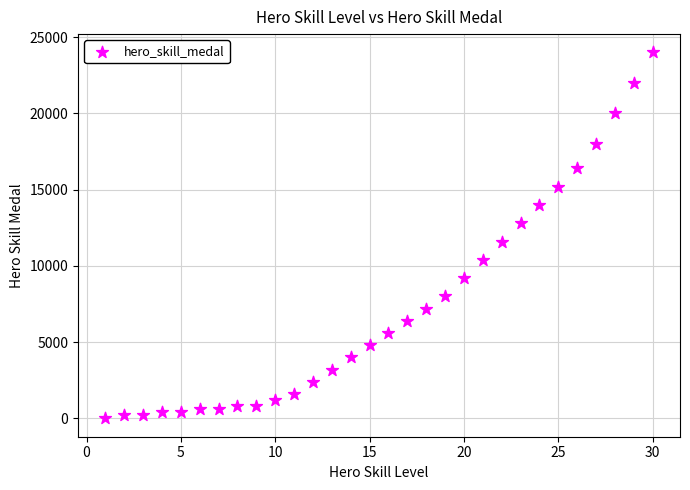

What is the range of X values (max minus min)?

29